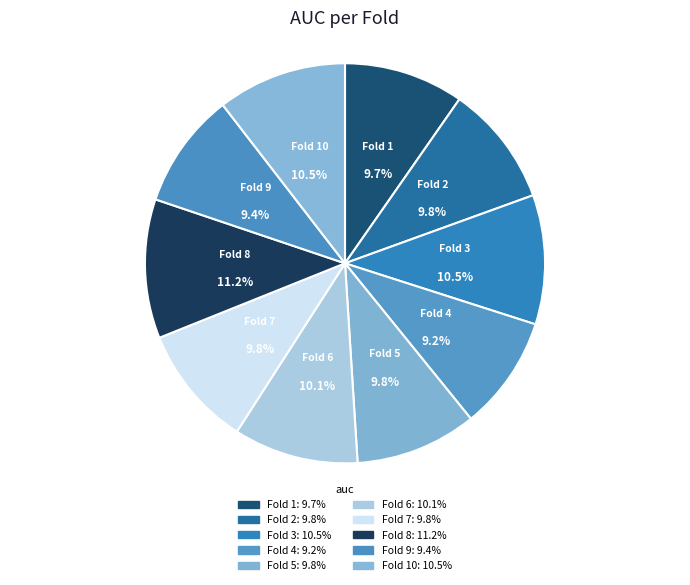

How many segments does this pie chart have?

10